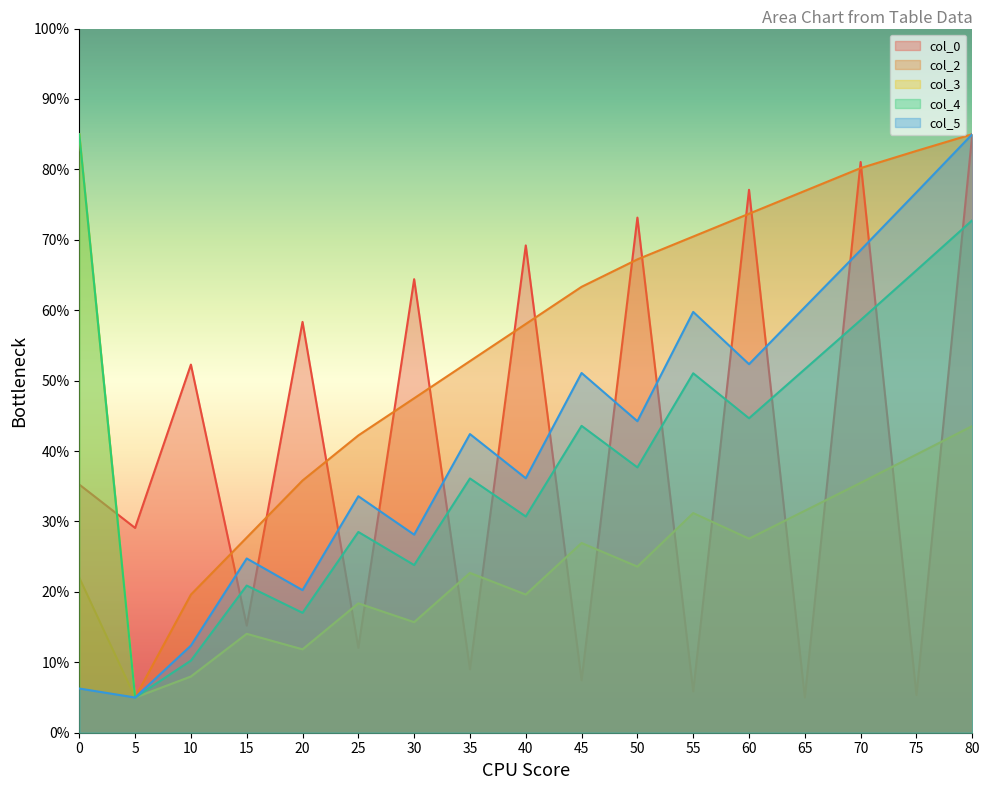

Which series has the widest spread of values?

col_3